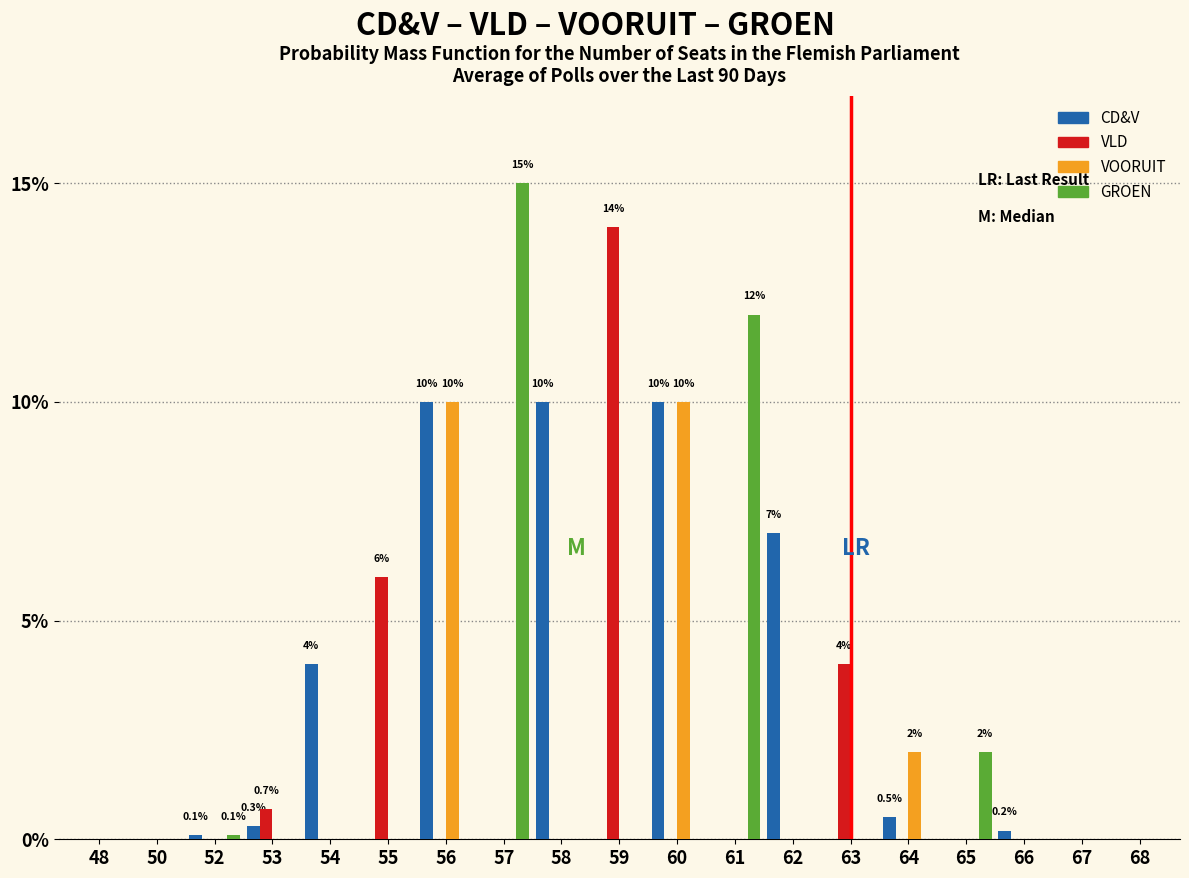

Between 57 and 66, which series saw the biggest shift?

GROEN